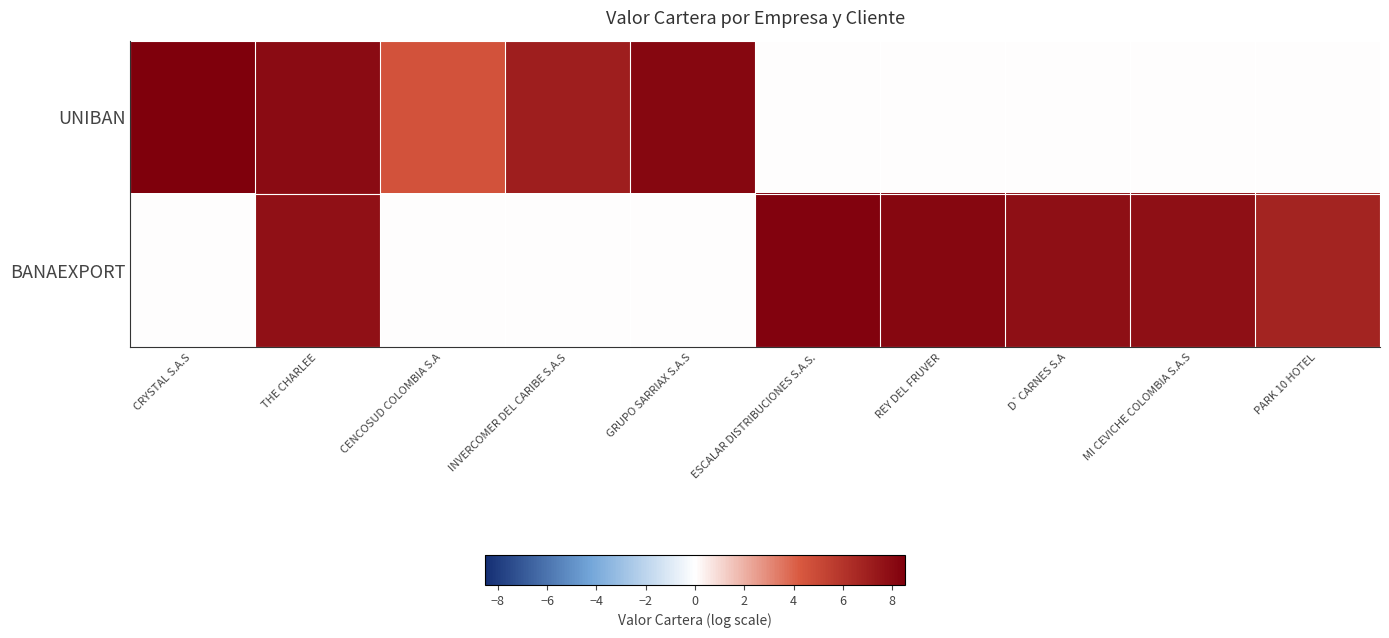

Which label corresponds to the largest value in the chart?

CRYSTAL S.A.S